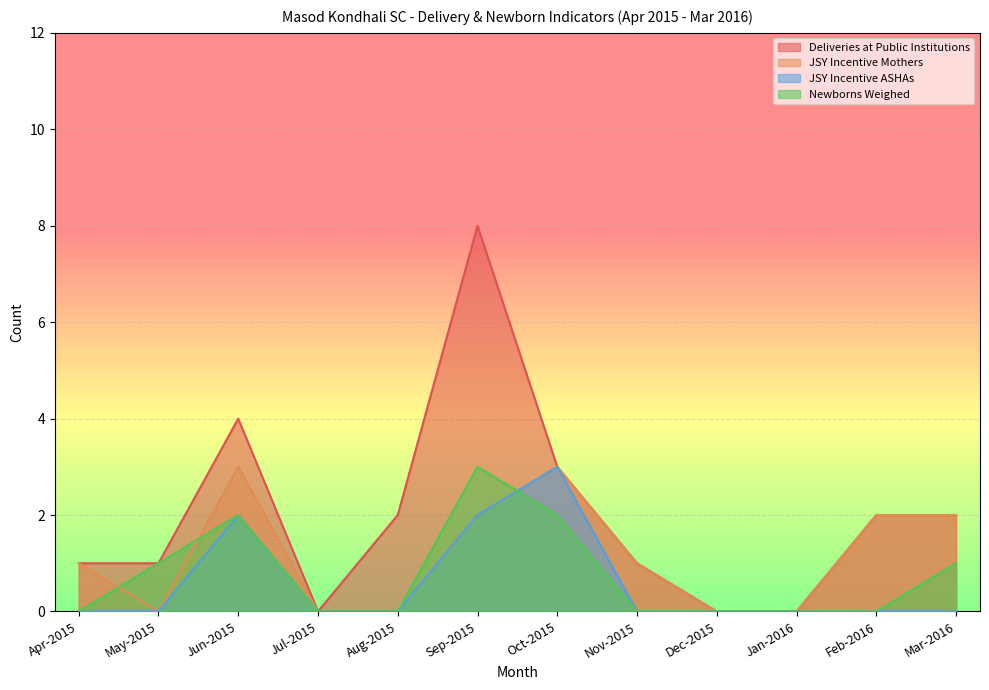

How many interior local peaks does the JSY Incentive ASHAs series have?

2